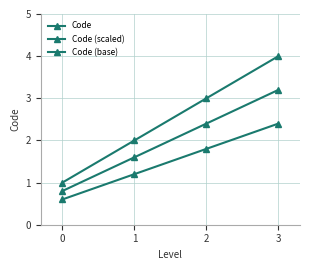

How many data points in Code are less than 3?

2